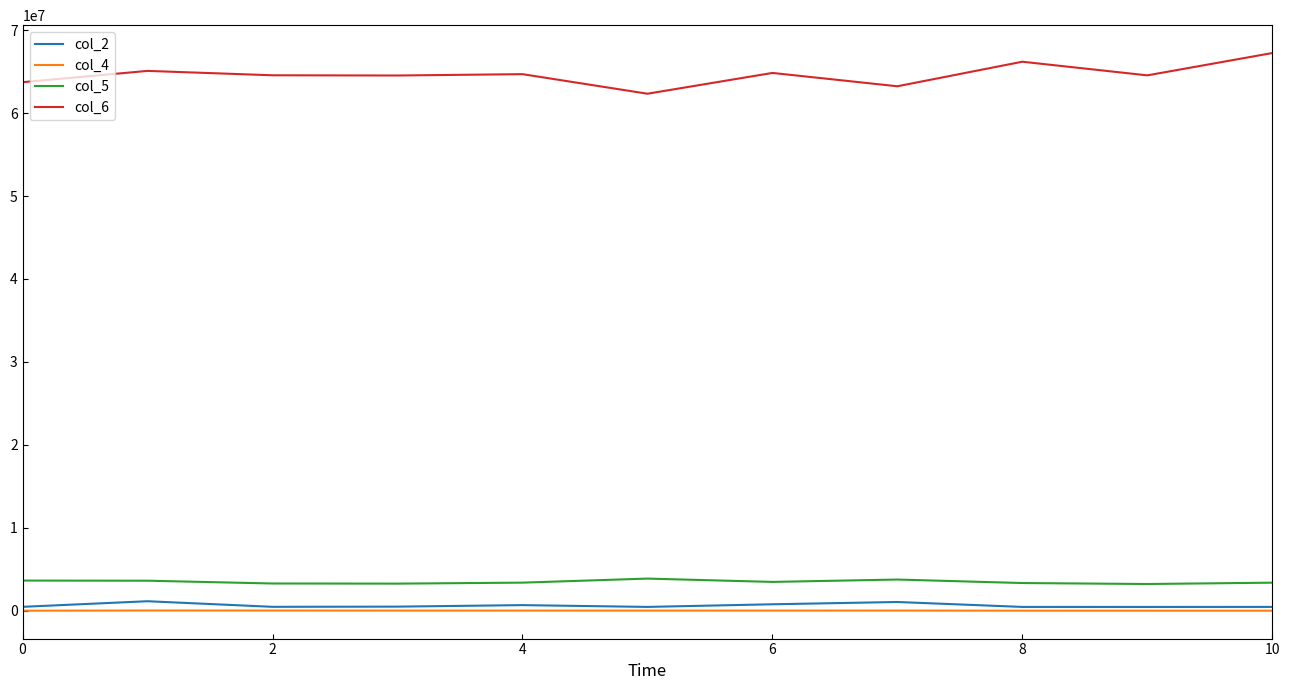

What is the greatest value displayed?

67232083